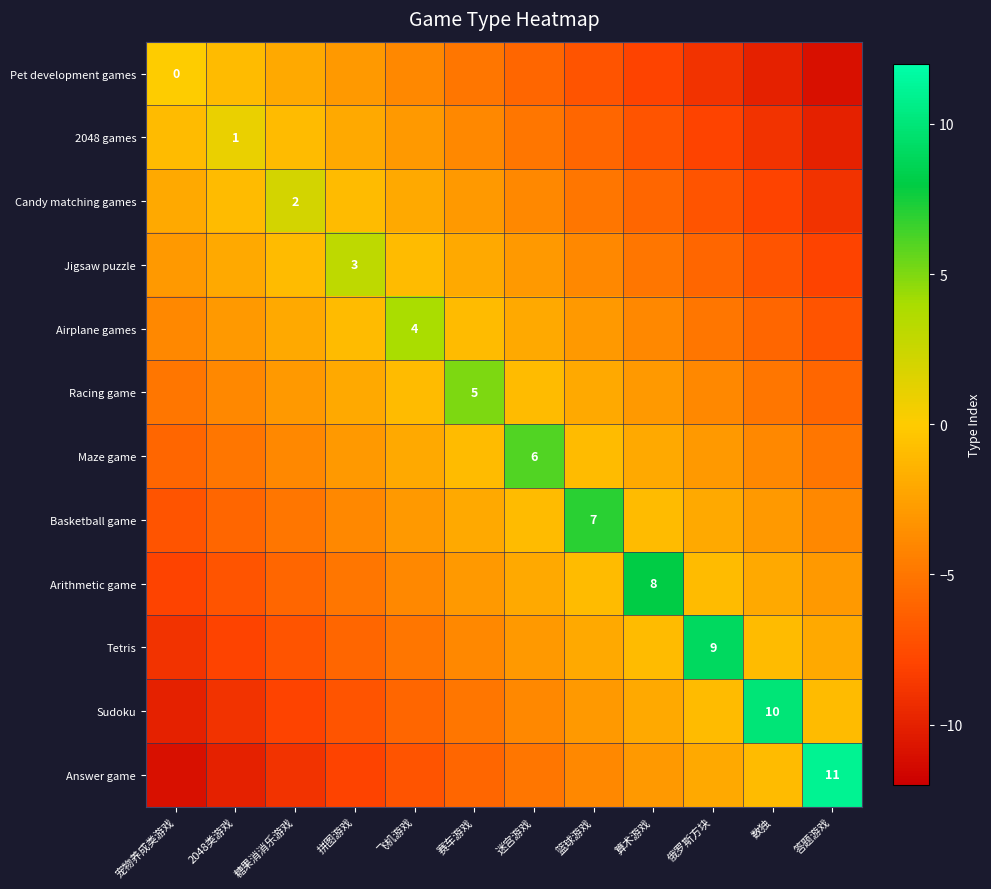

At which category does the chart reach its minimum across all series?

答题游戏